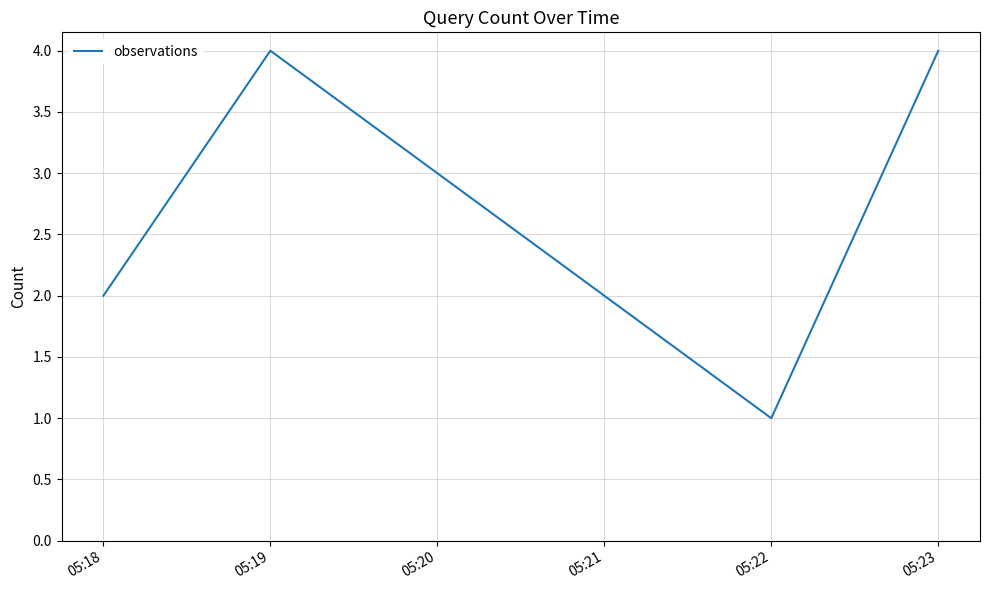

How many interior local peaks (higher than both neighbors) does the data have?

1